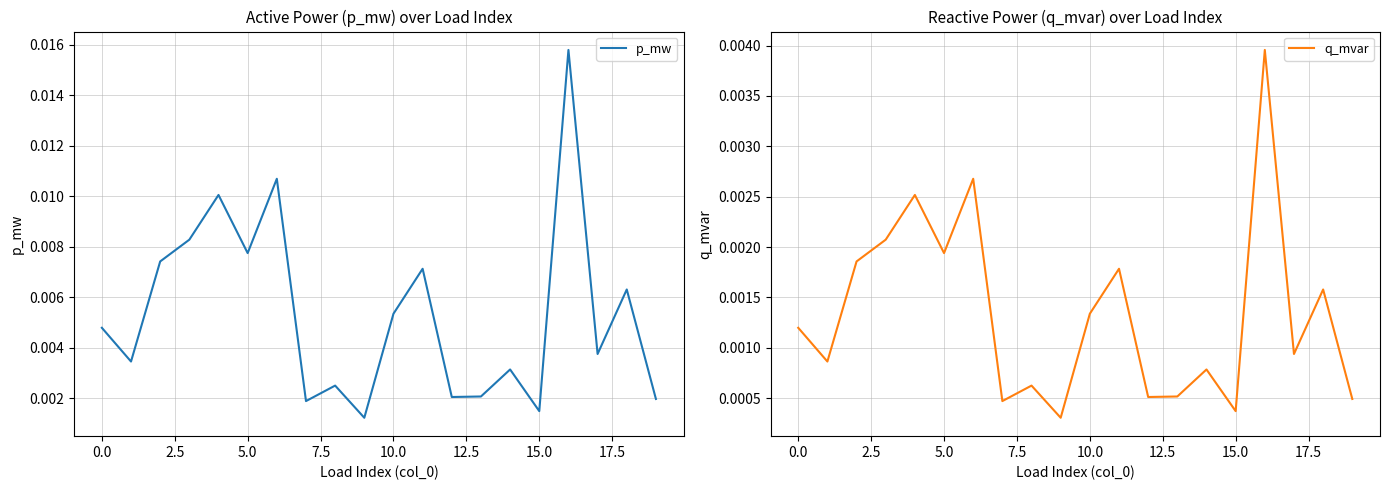

Which series has the largest range (max minus min)?

p_mw